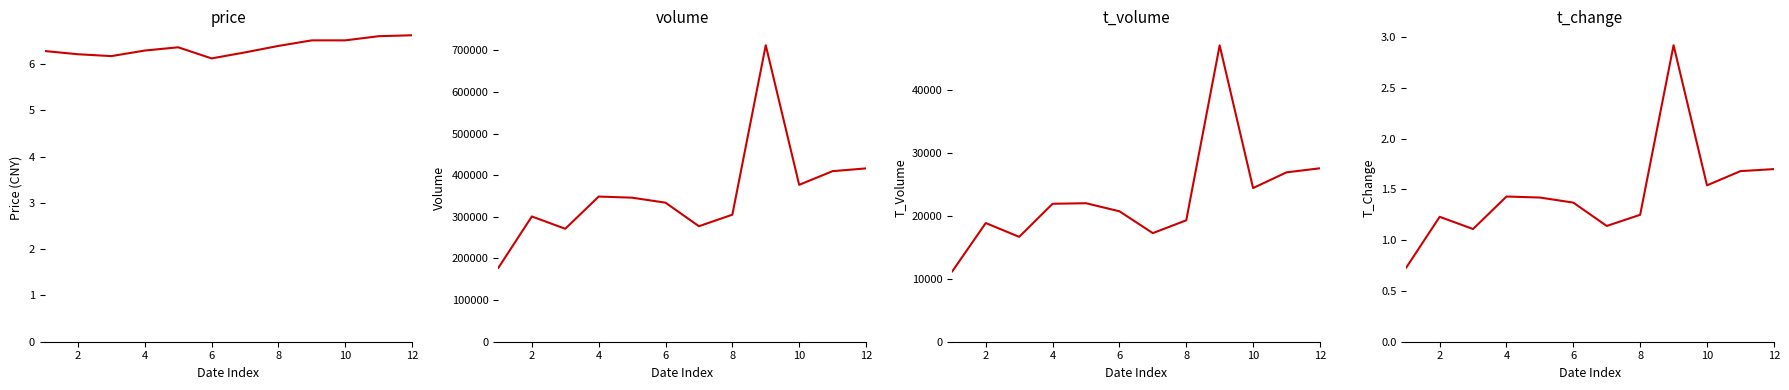

At 8, list the series in order from smallest to largest.

t_change, price, t_volume, volume